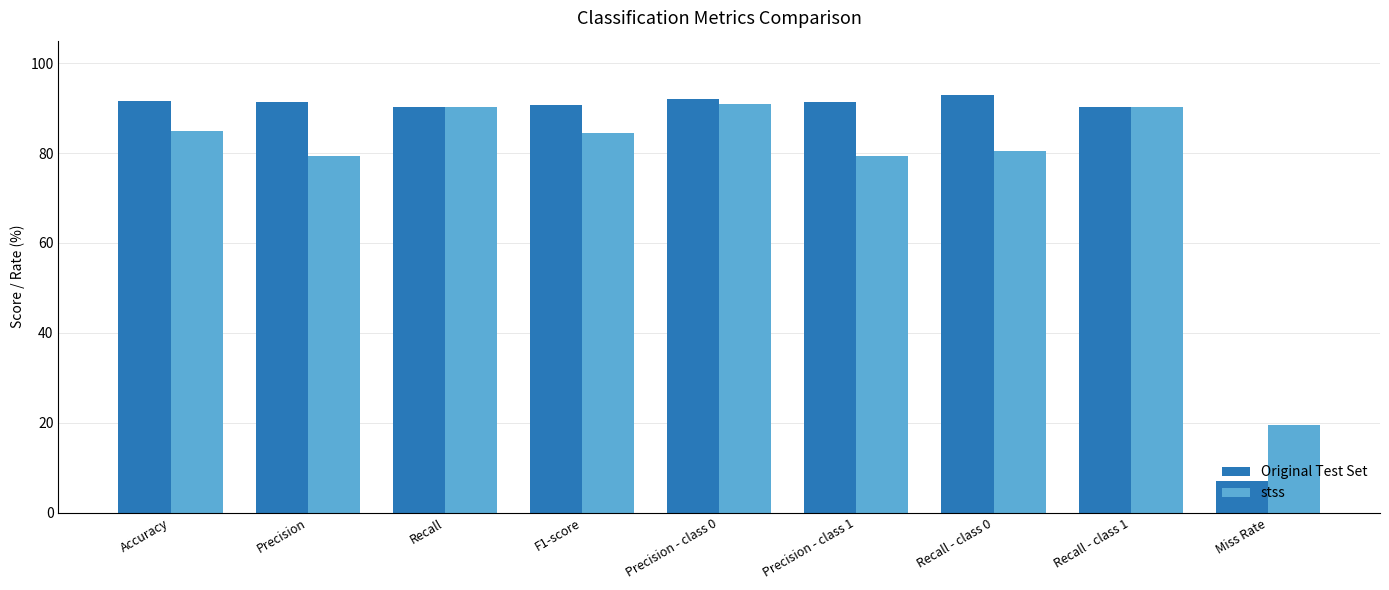

Which category has the highest value in the Original Test Set series?

Recall - class 0